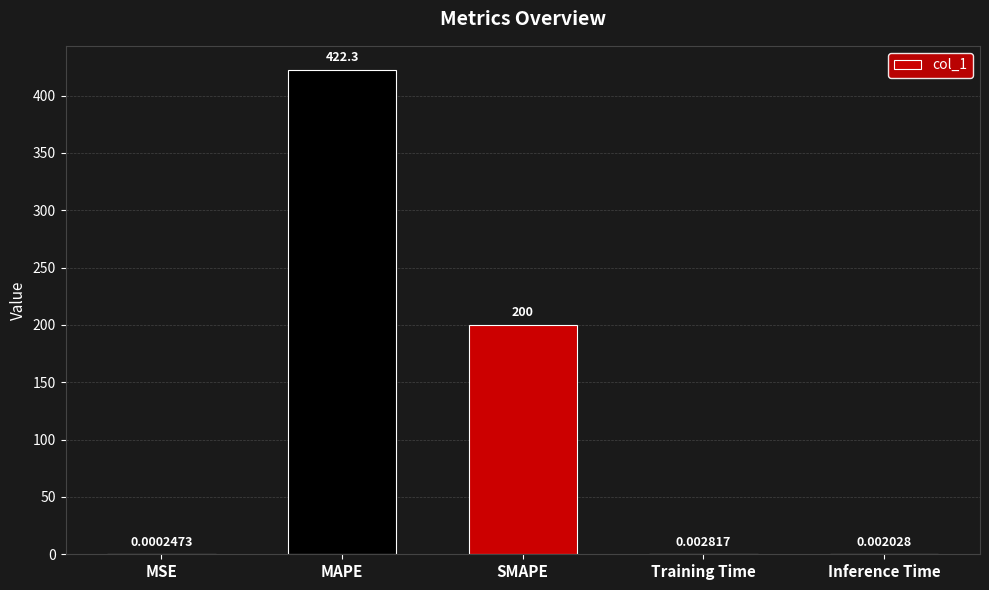

What is the average value?

124.5